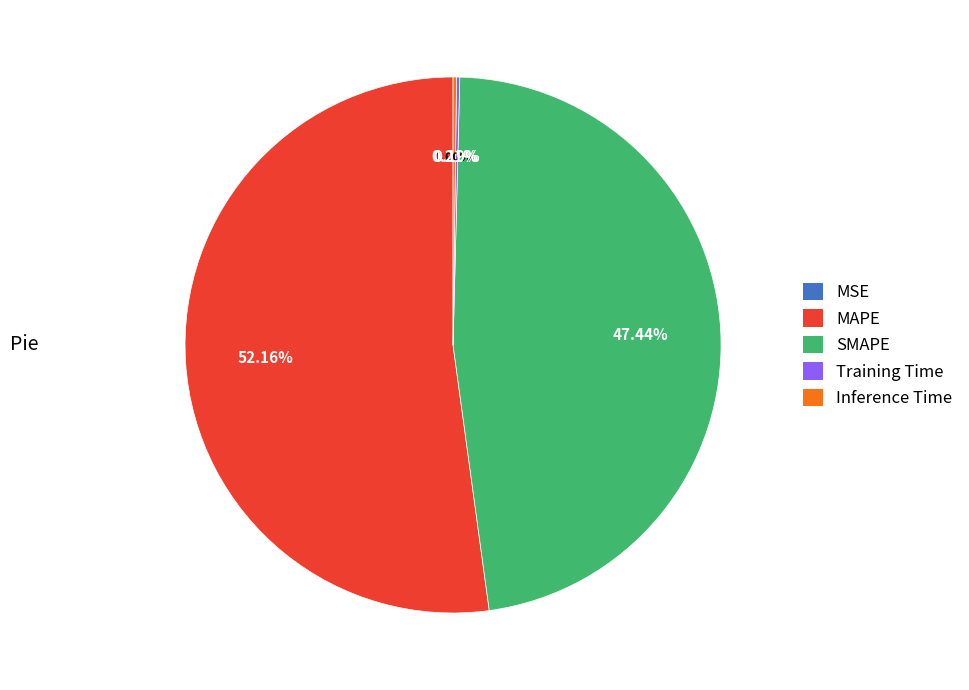

To the nearest percent, what is the difference between the largest and smallest slice percentages?

52%